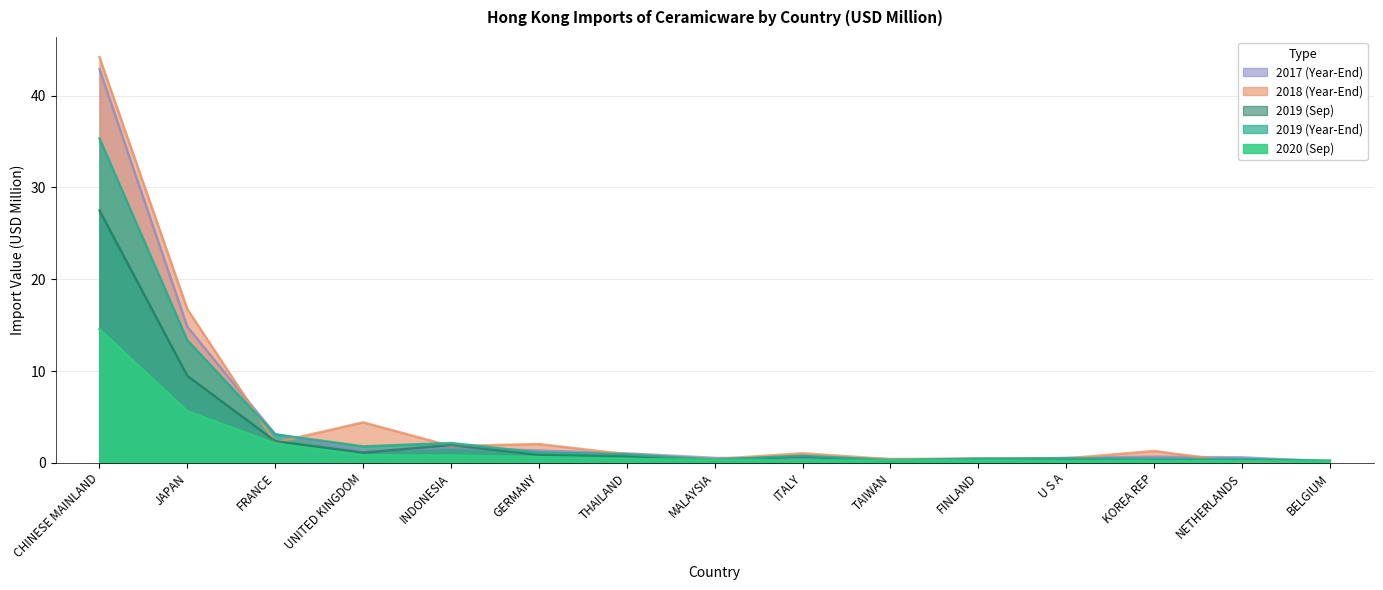

What position from the right is TAIWAN?

6